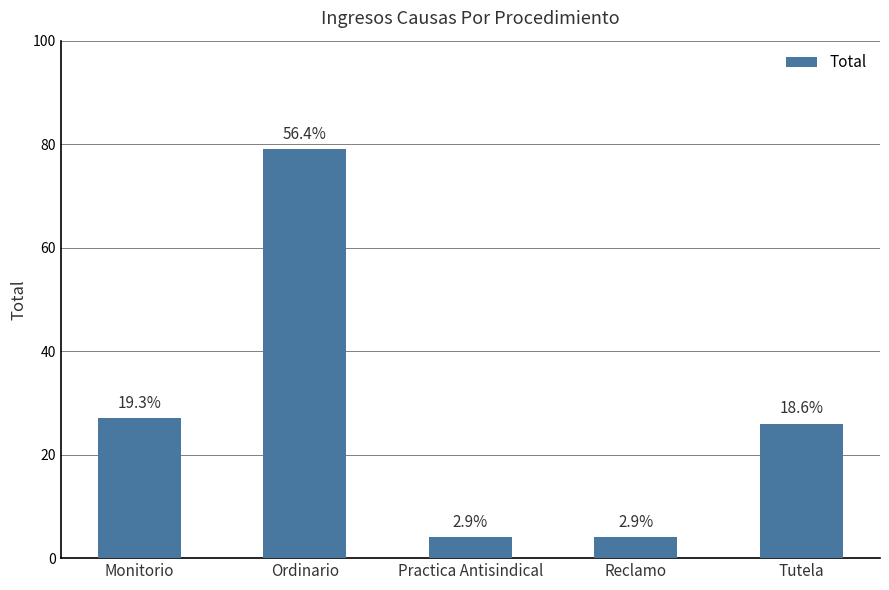

Where is the data nearest to the value 41?

Monitorio